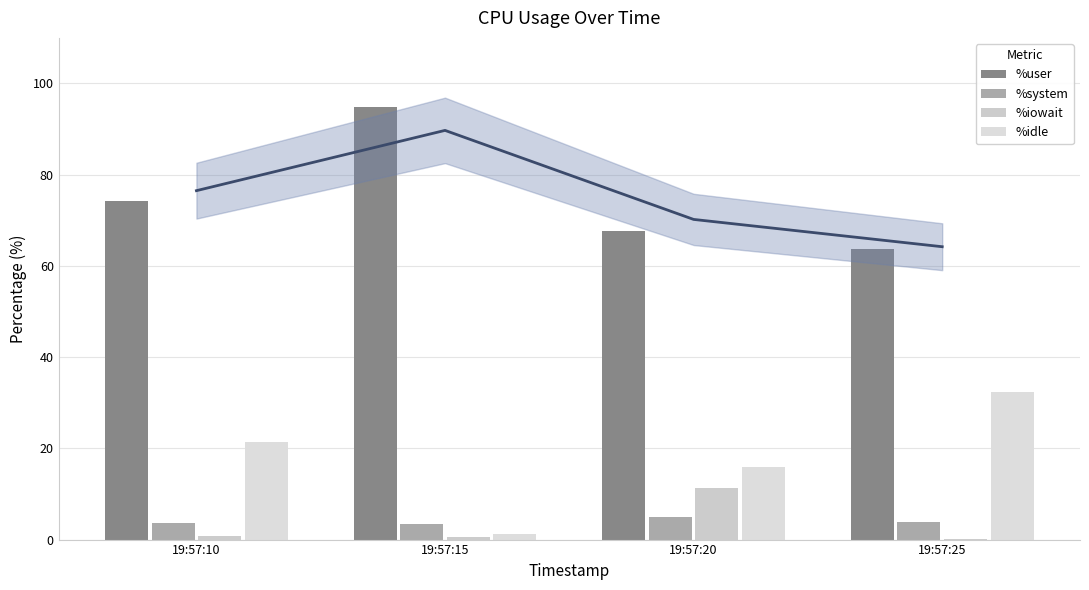

At which category is the sum across all series the highest?

19:57:10